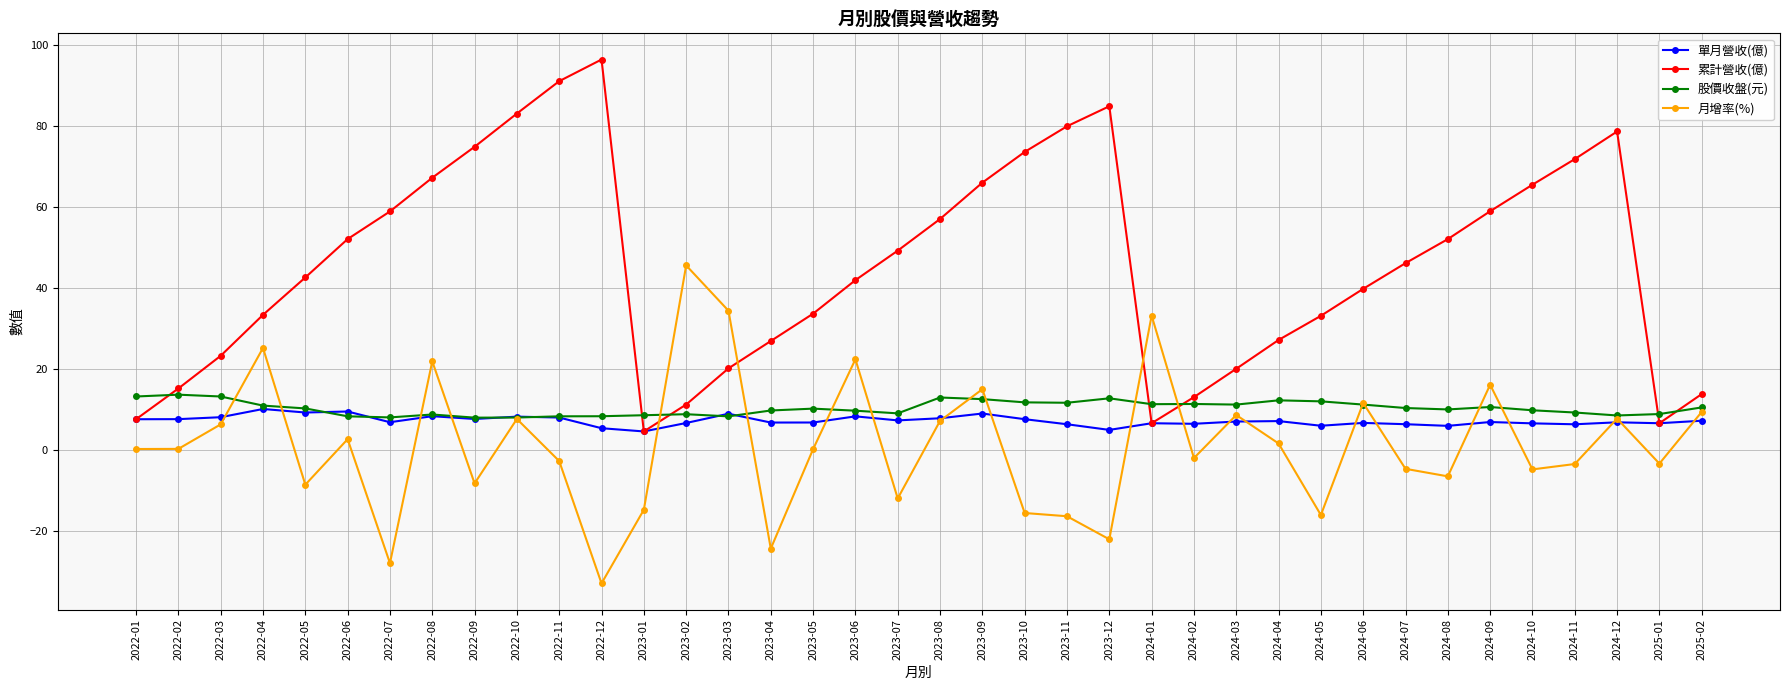

At which category does 月增率(%) reach its first local peak?

2022-04